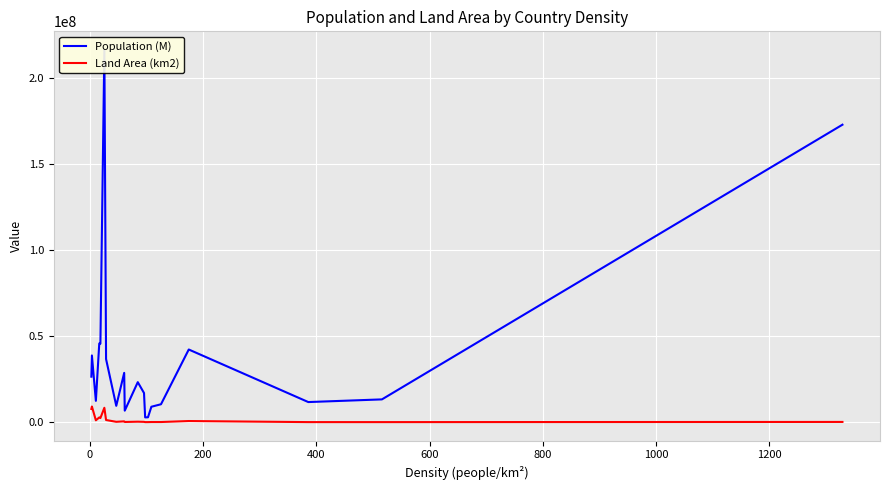

What are all the series names shown in the legend?

Population (M), Land Area (km2)